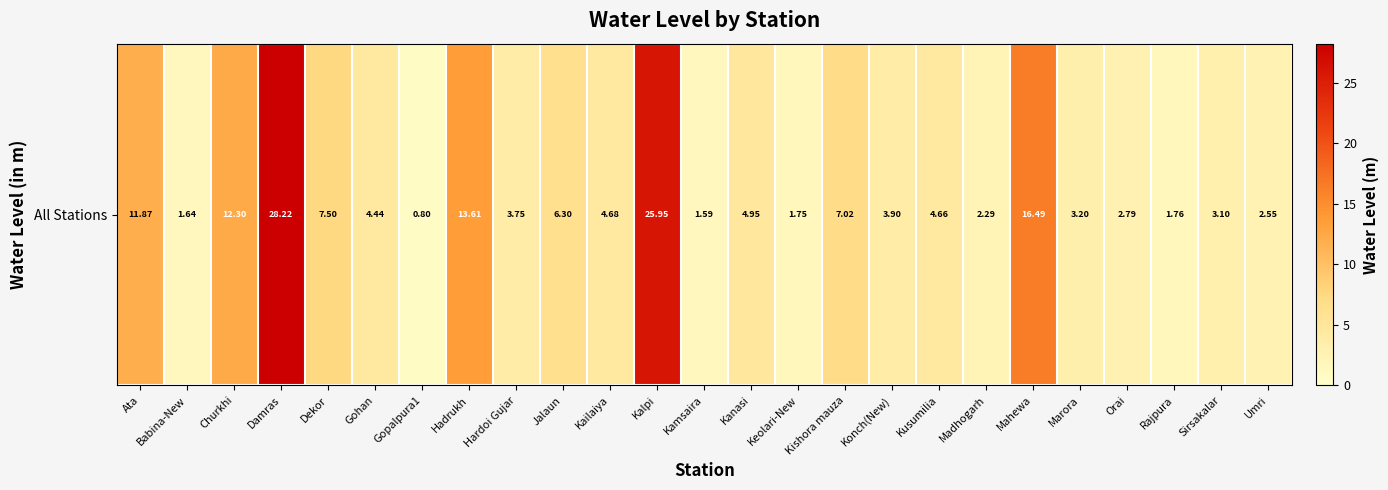

Read the value at Hardoi Gujar.

3.8